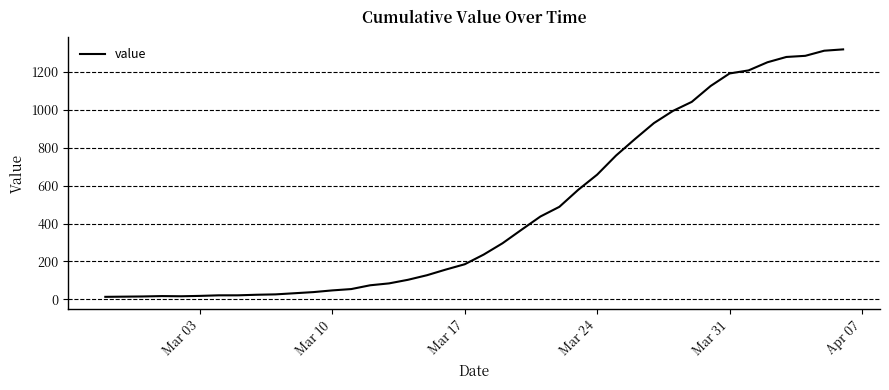

What is the sum of all values?

18689